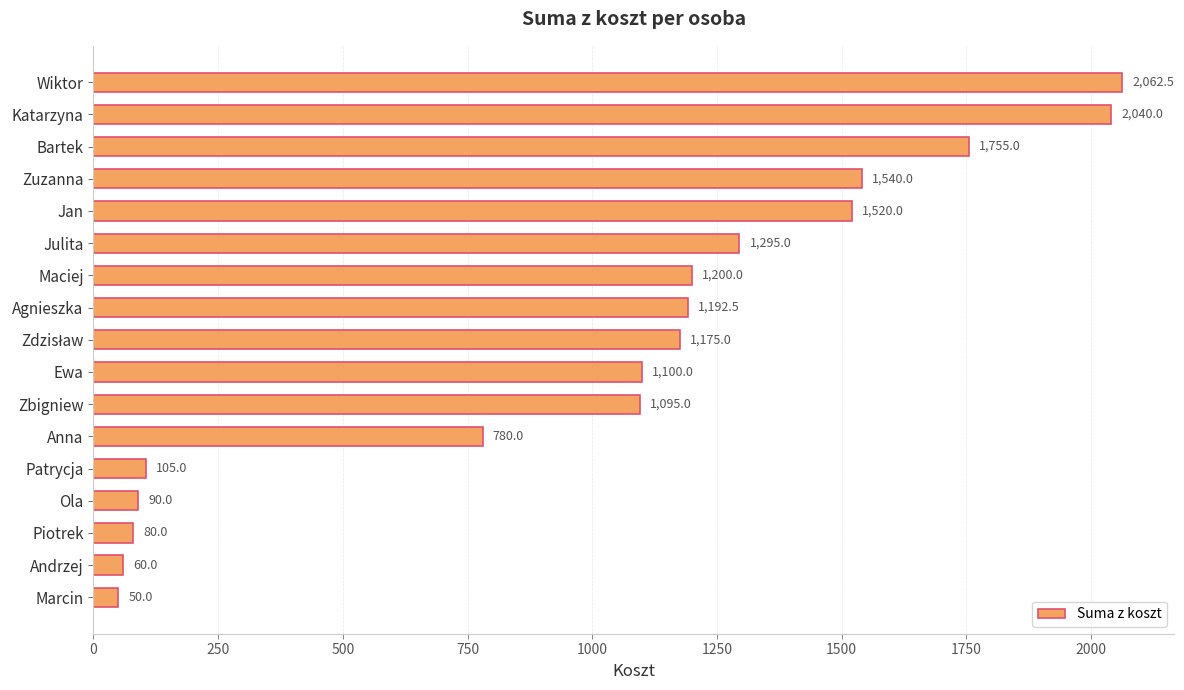

How many categories are shown in the chart?

17